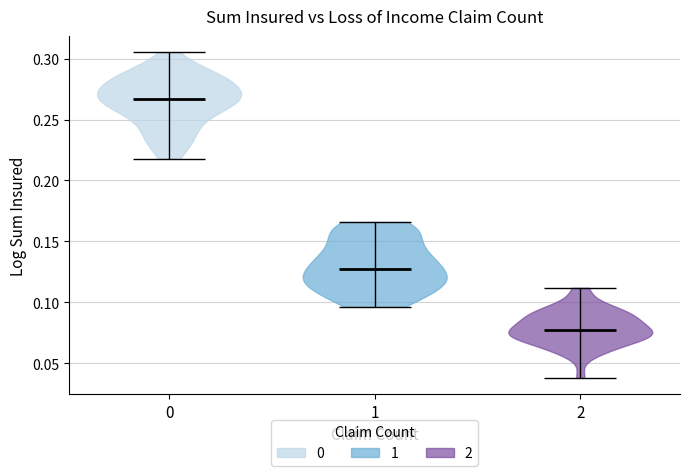

Reading left to right, read every violin against the y-axis: where its median line is, and the lowest and highest points it reaches. The values are not printed on the chart, so give them approximately, as read against the axis.

0: median line 0.265, lowest point 0.220, highest point 0.305
1: median line 0.125, lowest point 0.095, highest point 0.165
2: median line 0.075, lowest point 0.040, highest point 0.110